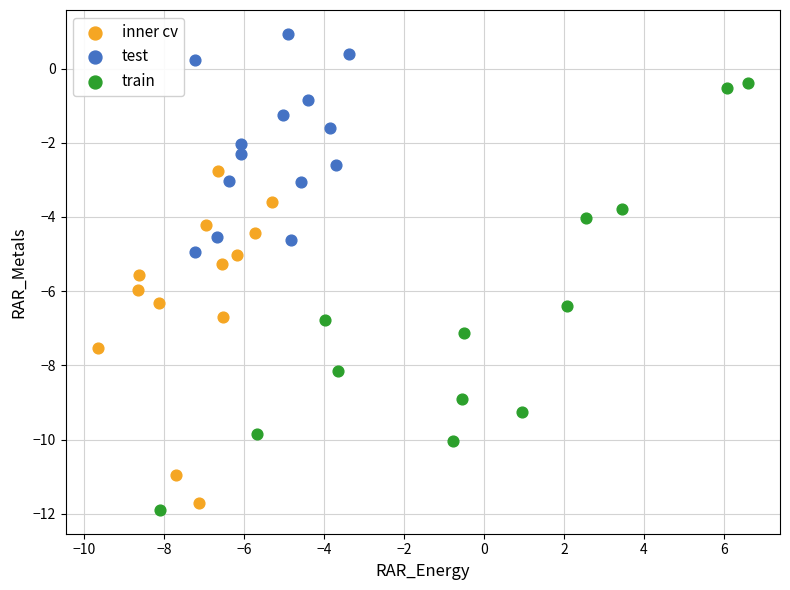

Which series contains the highest Y value?

test